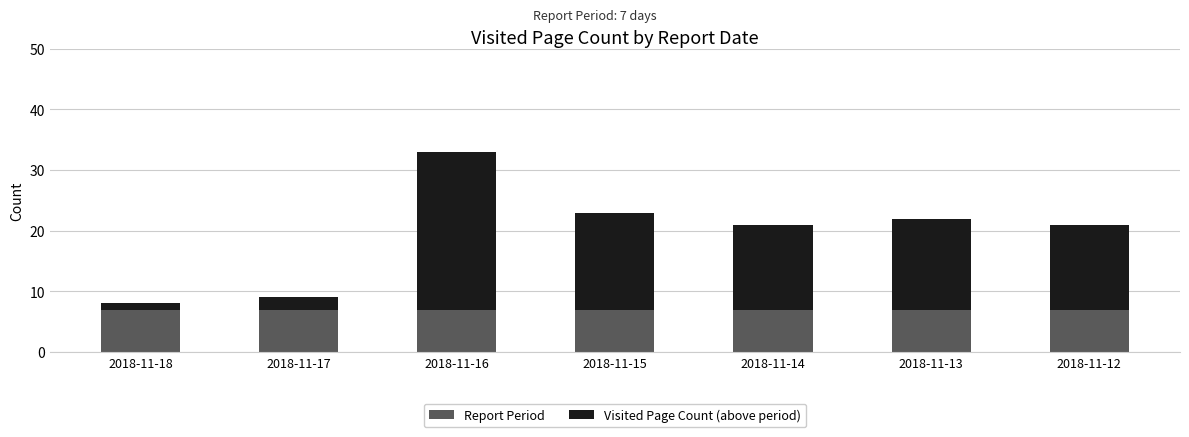

The Report Period series shows 10 at 2018-11-18. True or false?

False